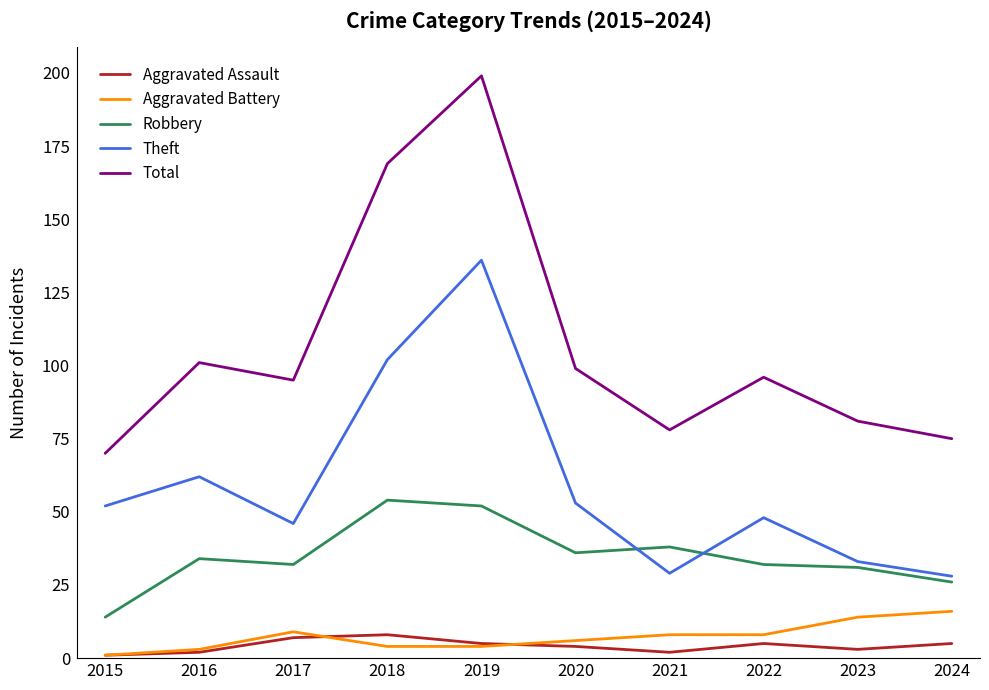

Which series has the widest spread of values?

Total